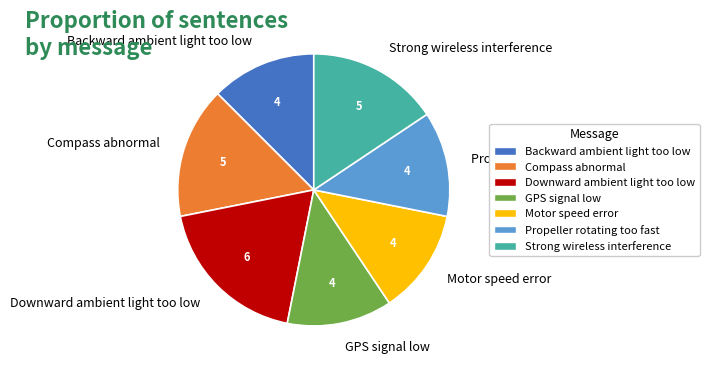

Which slice is the largest?

Downward ambient light too low